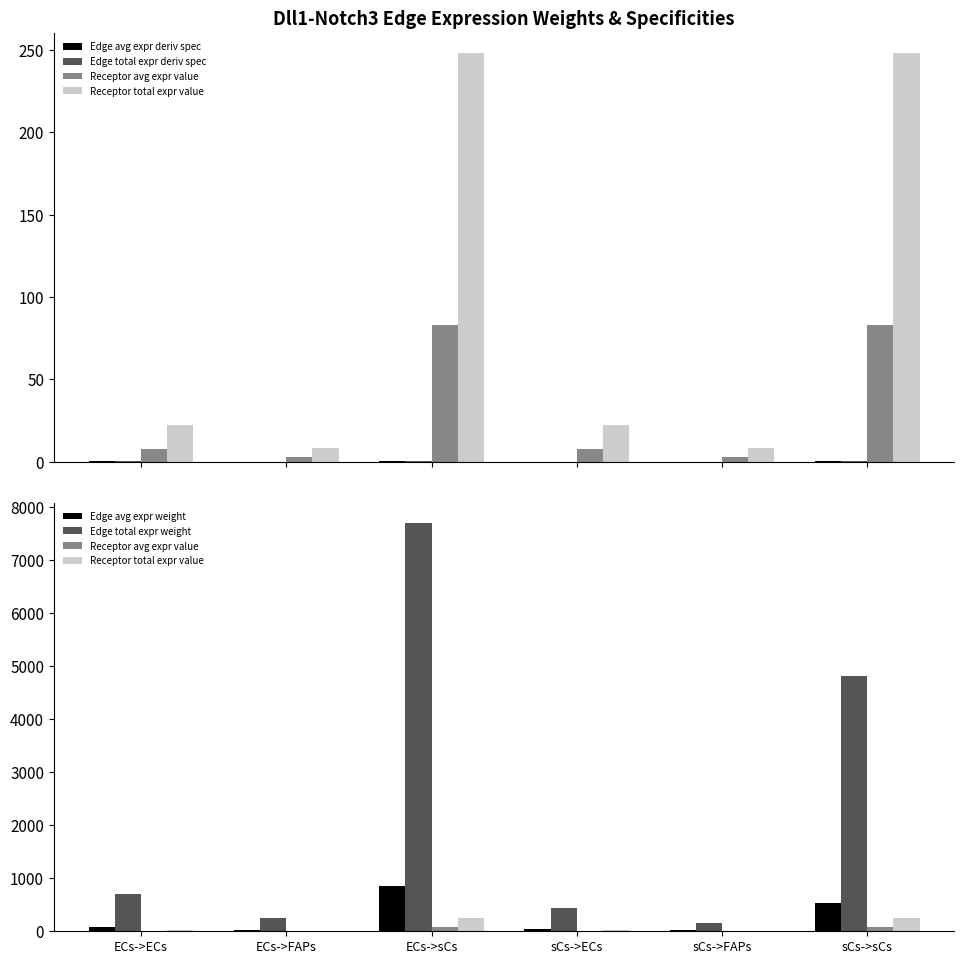

The value of Receptor total expr value at ECs->sCs is 398.4. True or false?

False